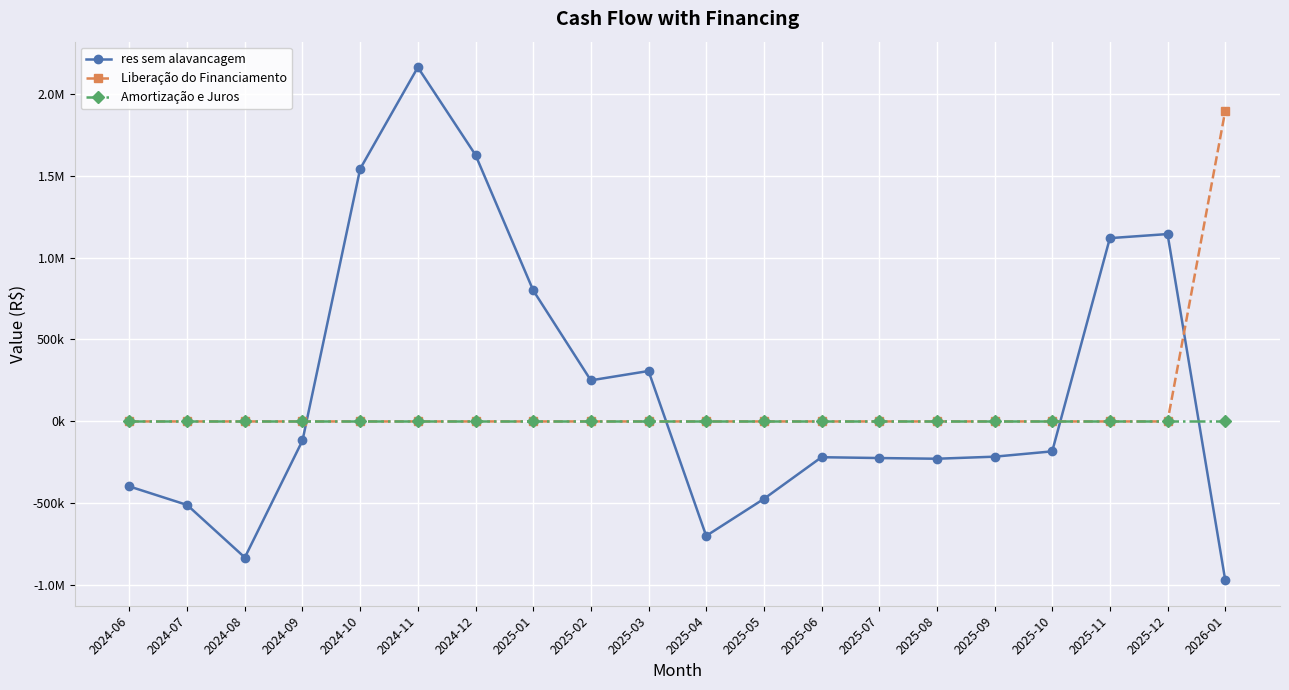

What are all the series names shown in the legend?

res sem alavancagem, Liberação do Financiamento, Amortização e Juros